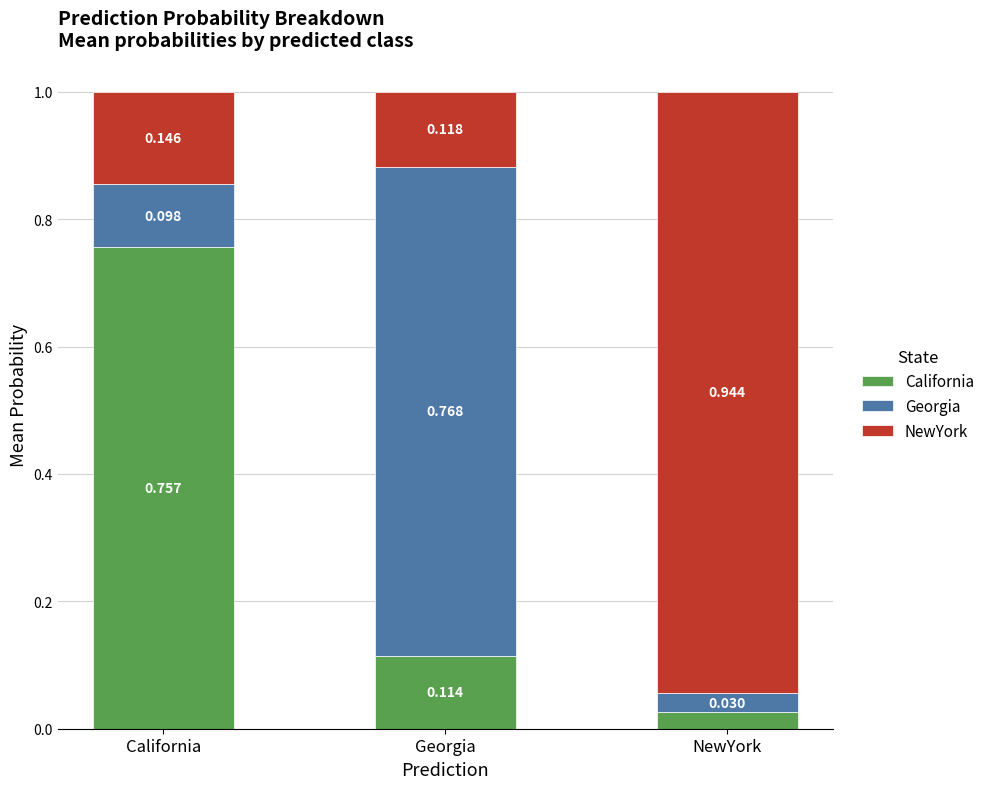

At which label does California reach its peak?

California